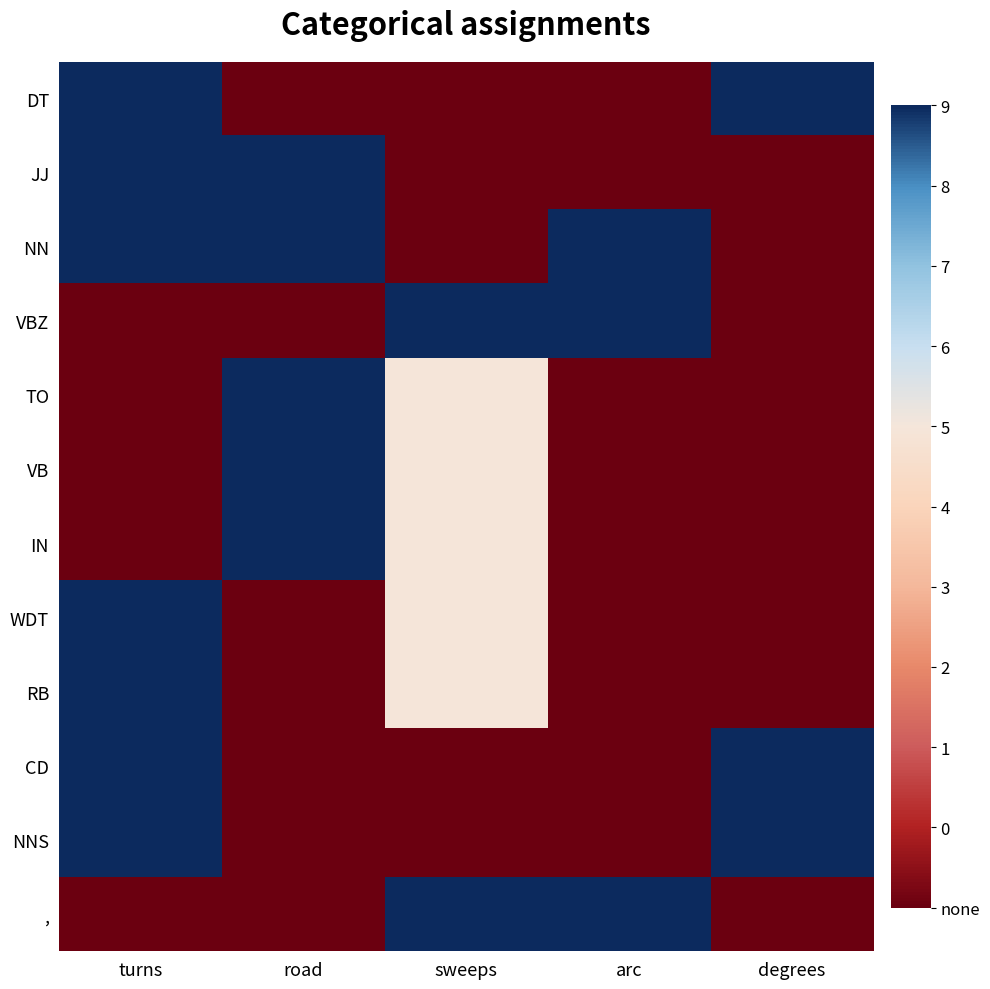

At which category is the sum across all series the highest?

turns